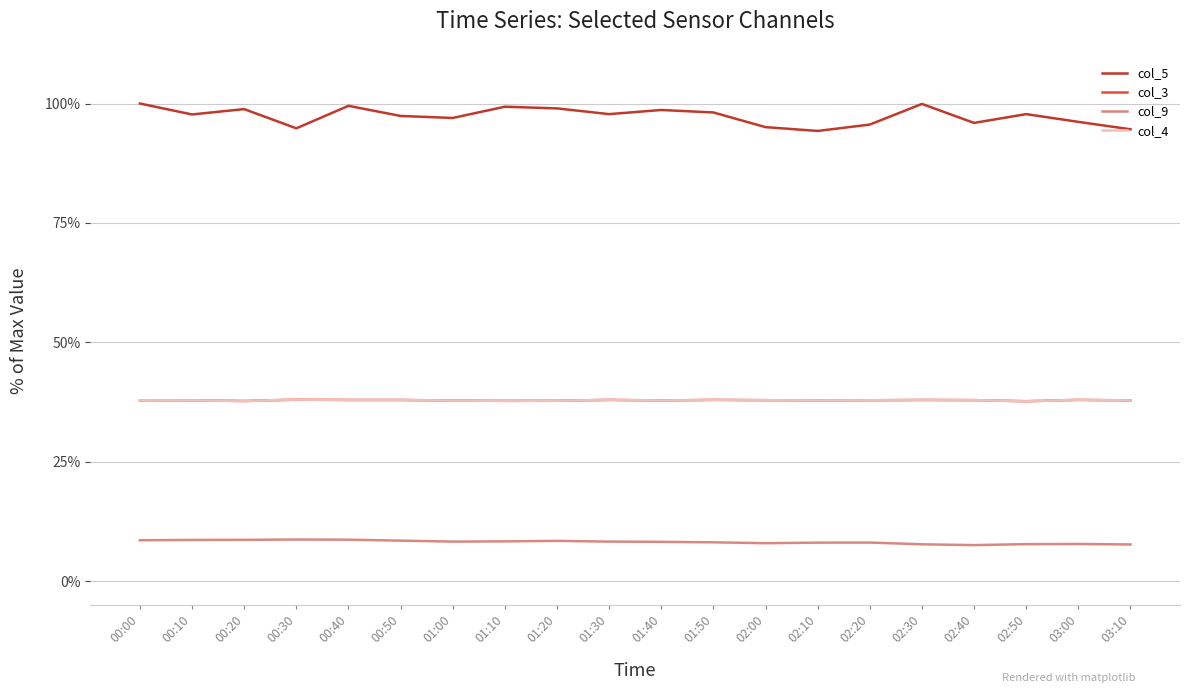

Does the chart have visible grid lines?

Yes